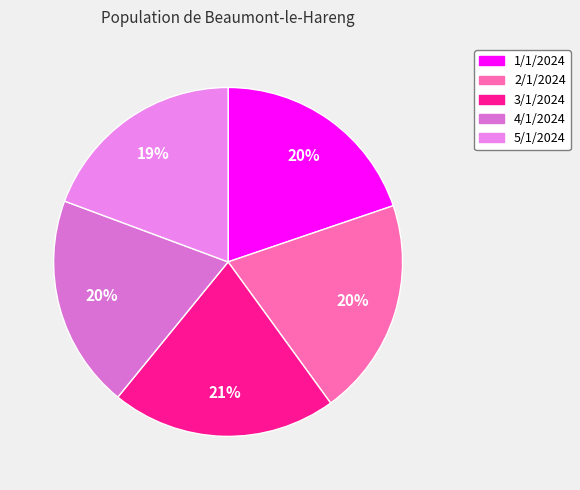

What is the largest slice in the pie chart?

3/1/2024